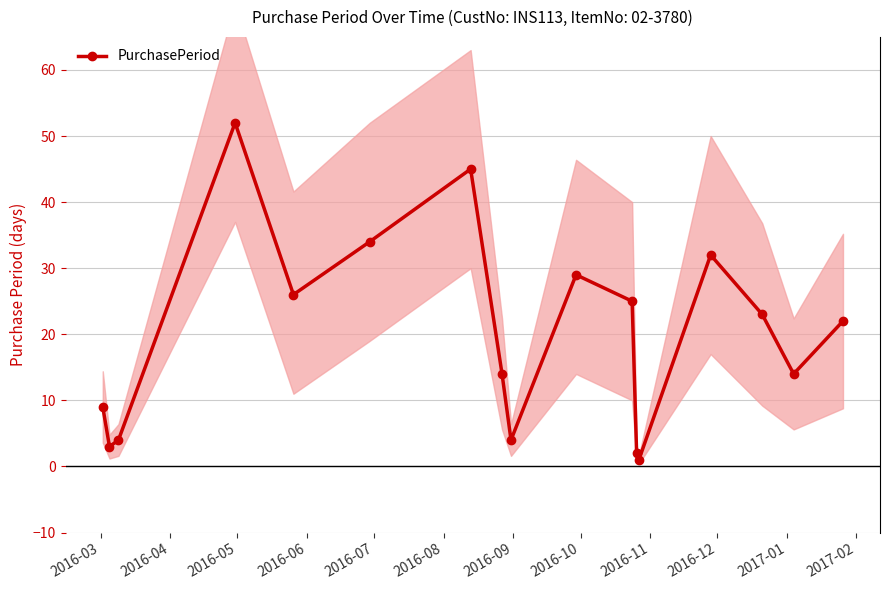

How many categories are shown in the chart?

17